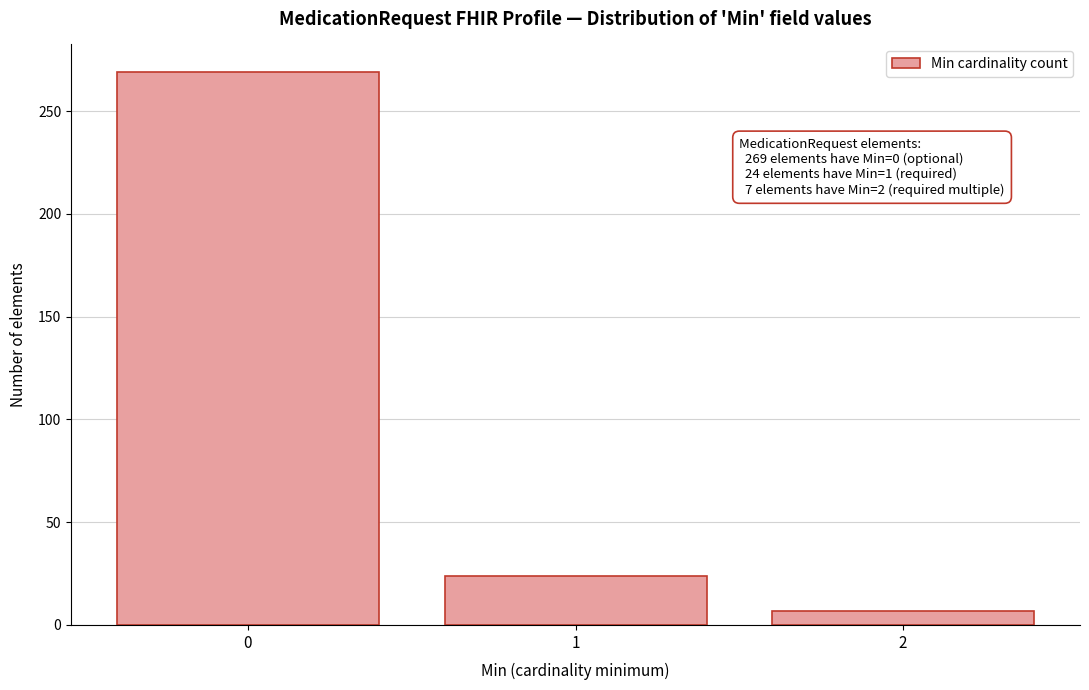

Reading left to right, transcribe all the data shown in this chart.

0=269	1=24	2=7